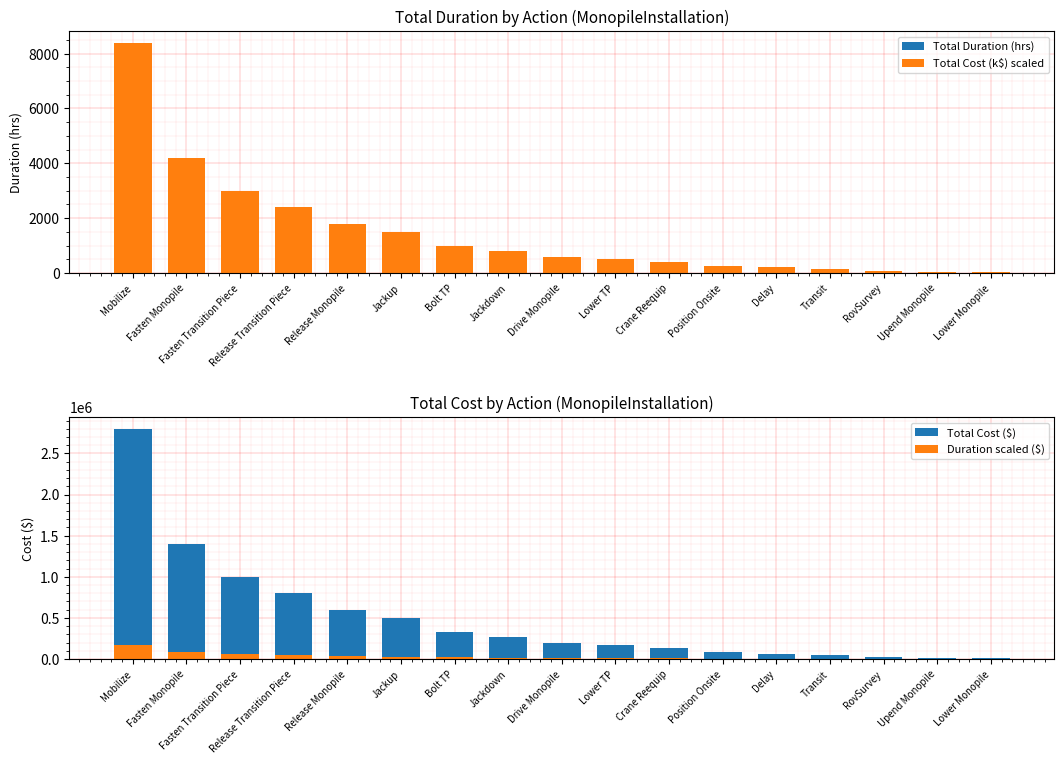

At Release Transition Piece, list the series in order from smallest to largest.

Total Duration (hrs), Total Cost (k$) scaled, Duration scaled ($), Total Cost ($)